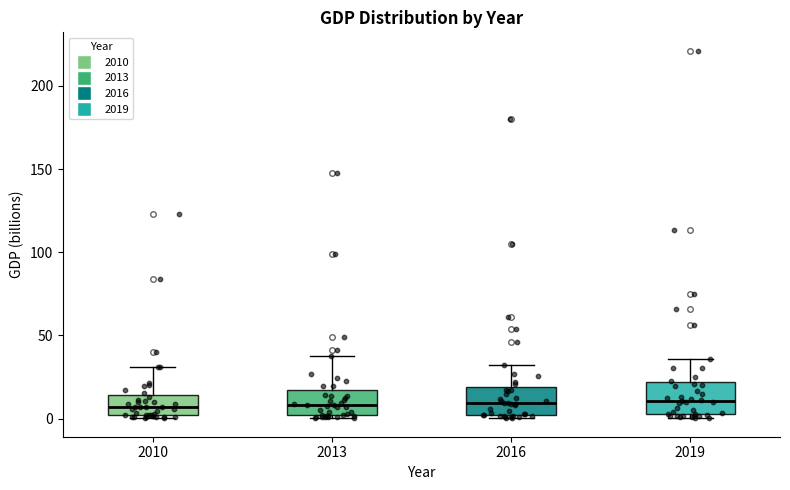

Where is the upper edge of the box at x = 2010 on the y-axis? The values are not printed on the chart, so give them approximately, as read against the axis.

15